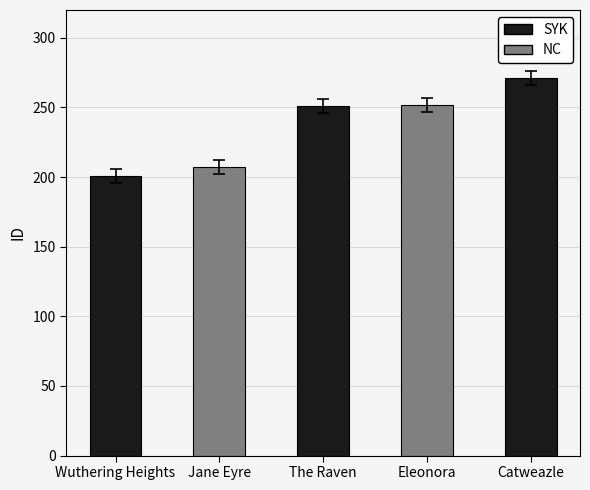

Which category has the lowest value across all series?

Wuthering Heights